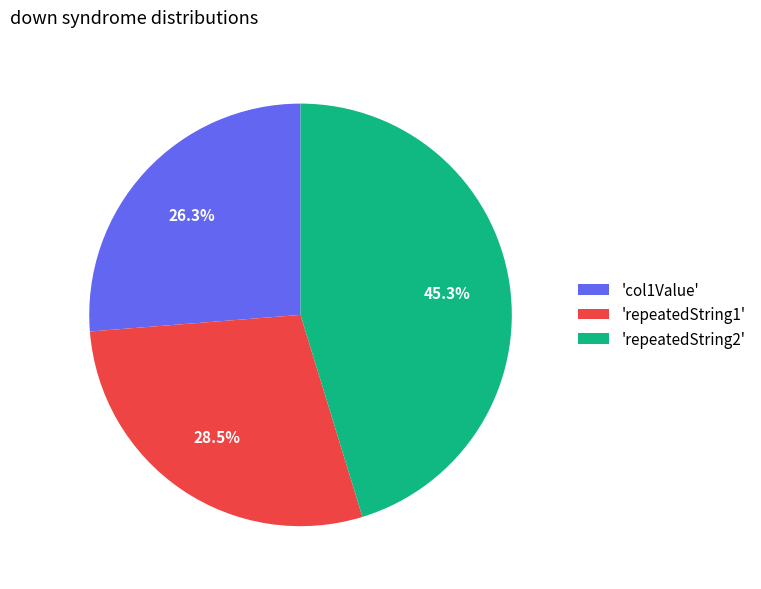

Is there a majority slice in this chart?

No